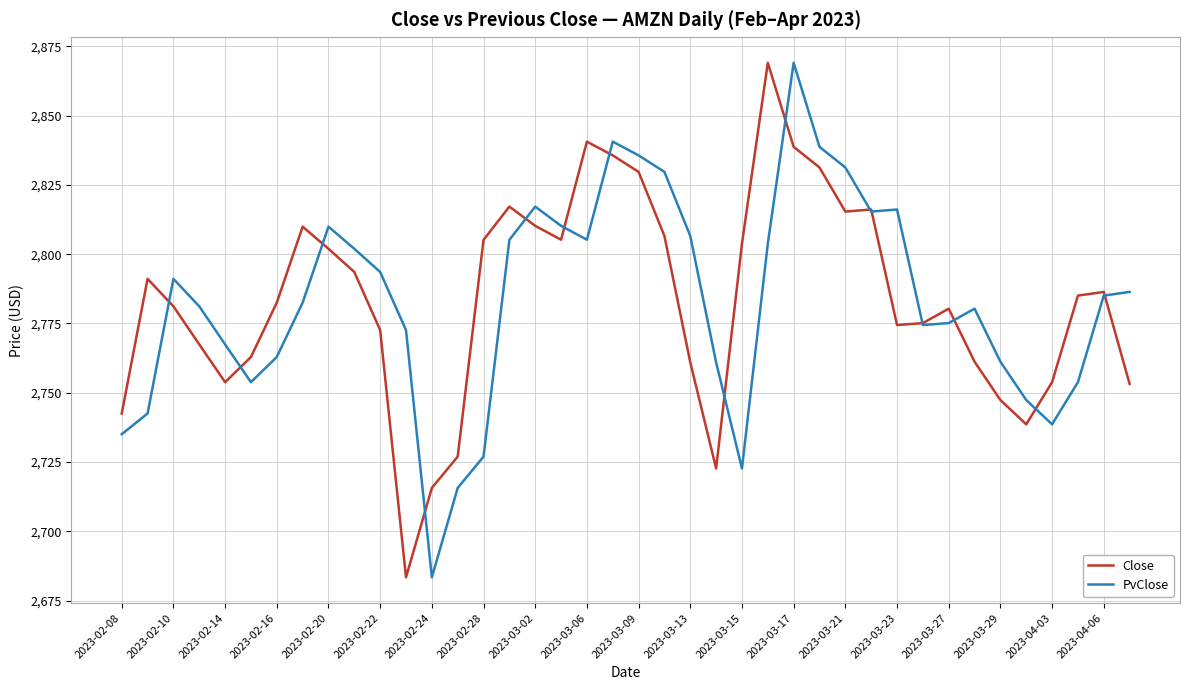

What is the greatest value displayed?

2869.1